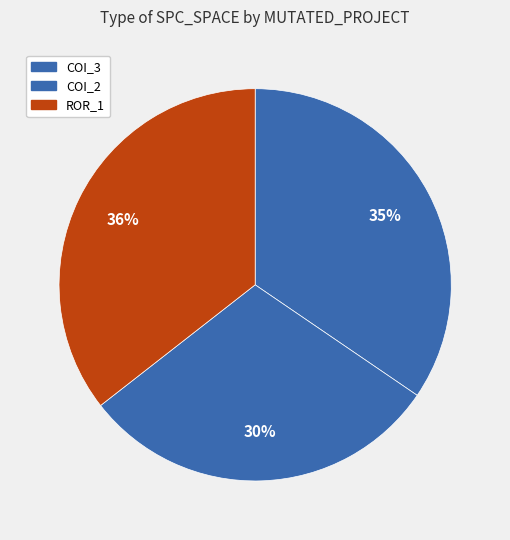

Count the number of slices in the pie.

3